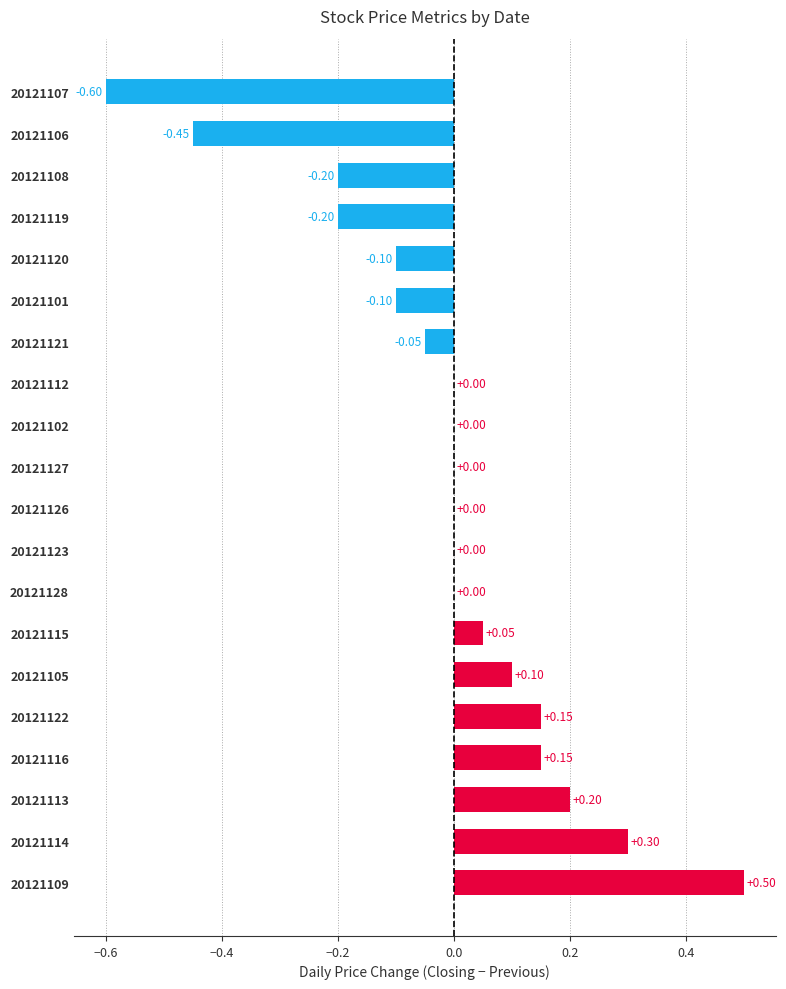

Between 20121102 and 20121108, which is larger?

20121102